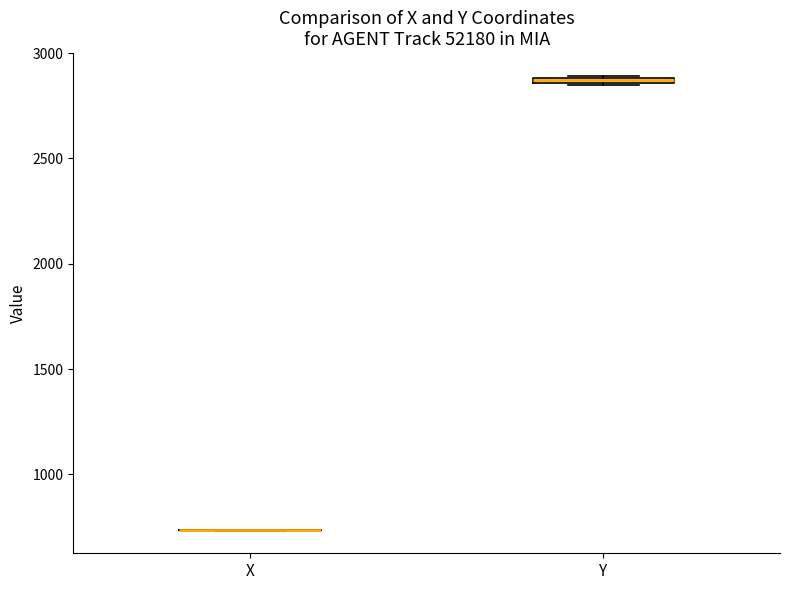

Where is the upper edge of the box for Y on the y-axis? The values are not printed on the chart, so give them approximately, as read against the axis.

2900